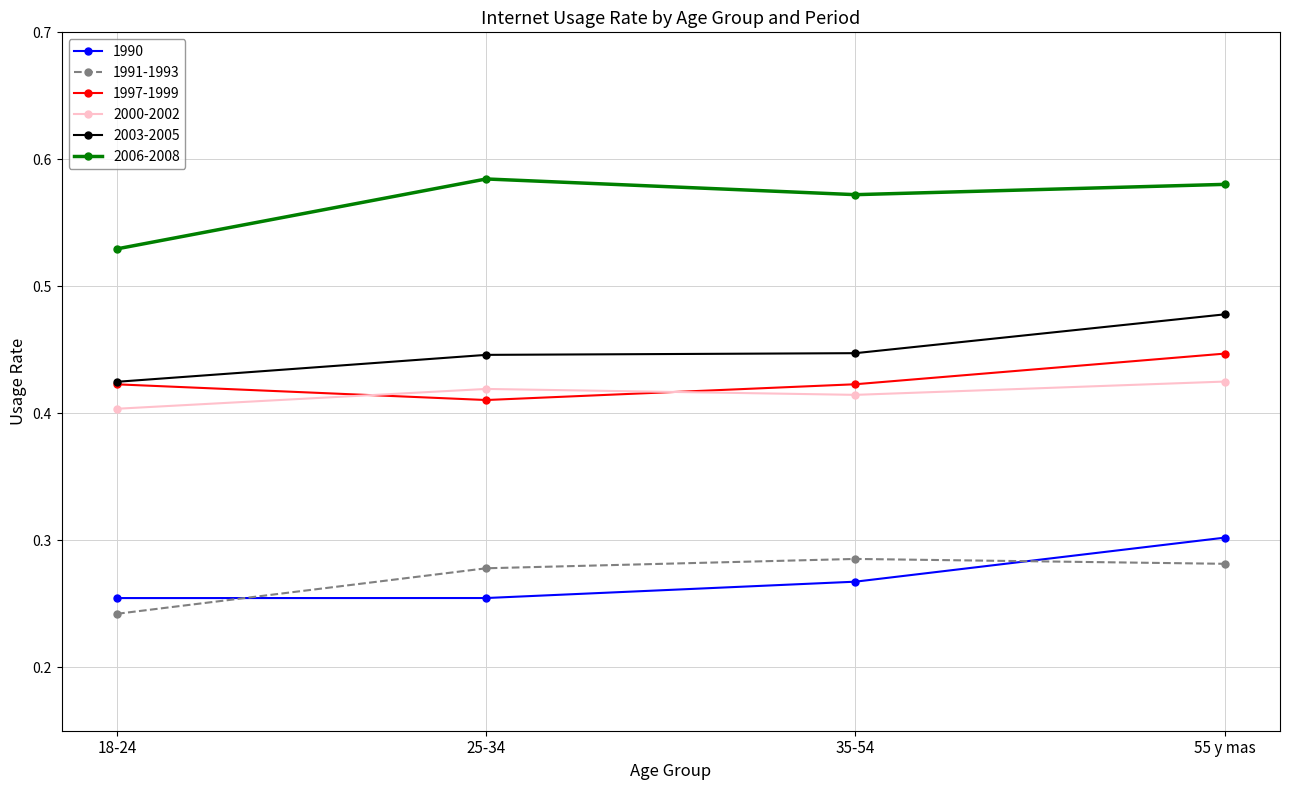

List the series in order of their peak value, highest first.

2006-2008, 2003-2005, 1997-1999, 2000-2002, 1990, 1991-1993